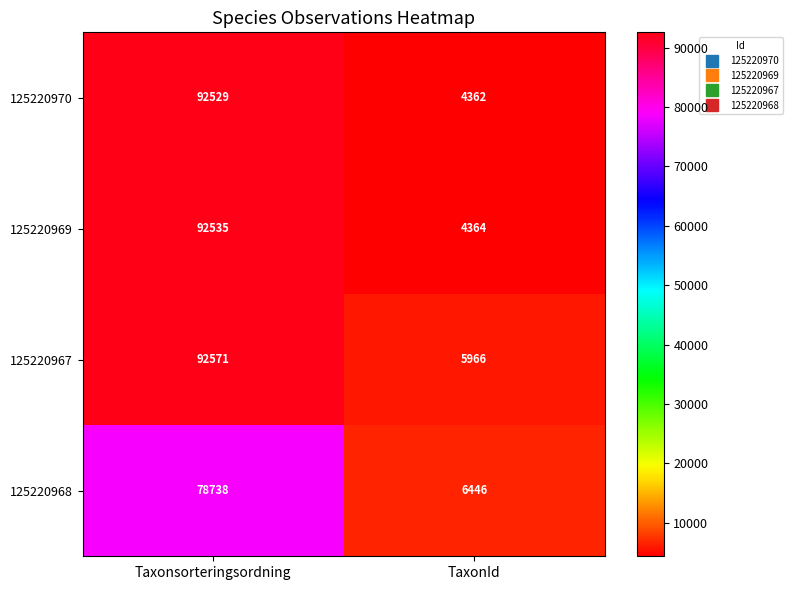

What is the average value of the 125220970 series?

48446